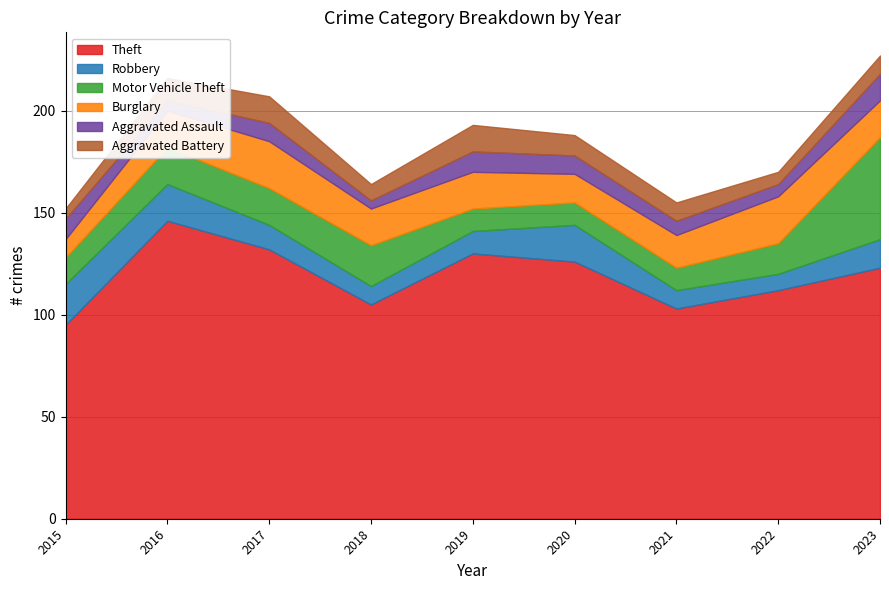

Where does the Robbery series first go above 12?

2015